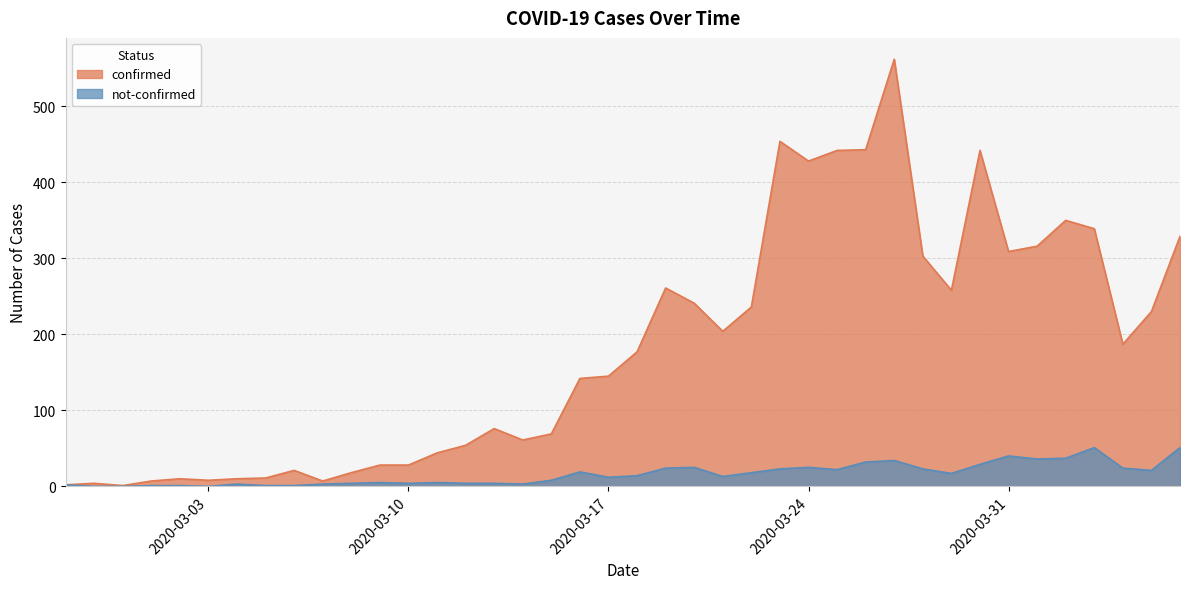

What are all the series names shown in the legend?

confirmed, not-confirmed